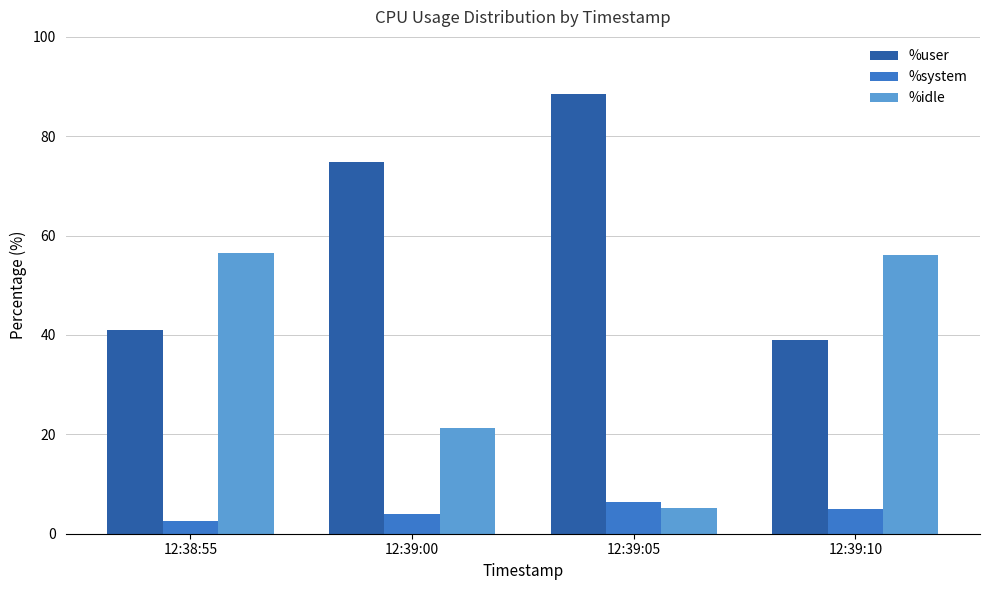

What is the spread (max minus min) of values at 12:39:00?

70.9